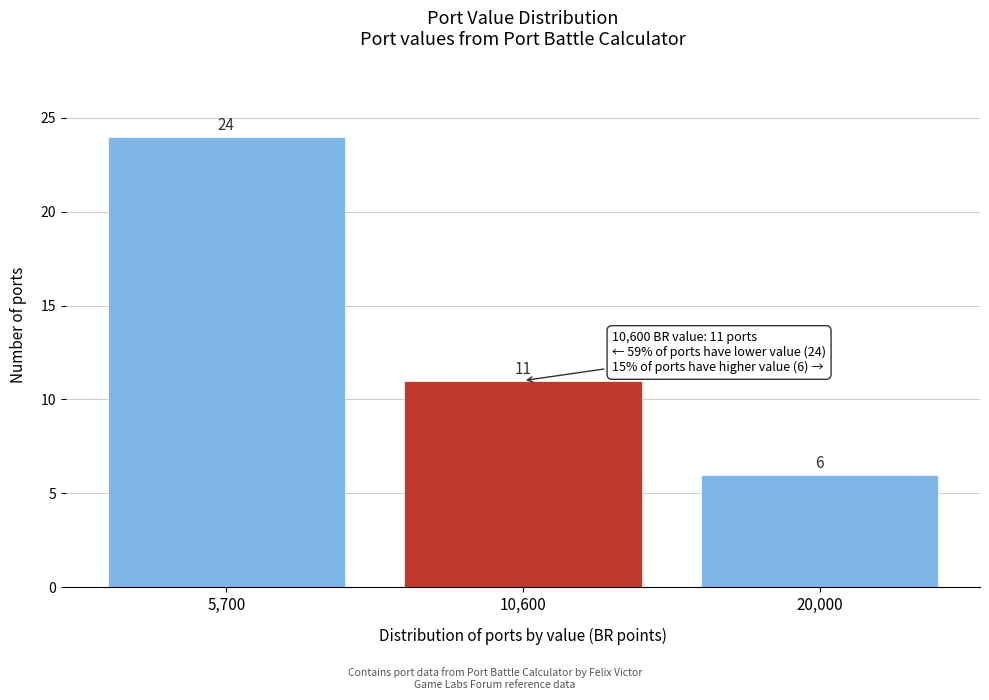

Reading left to right, transcribe all the data shown in this chart.

24	11	6